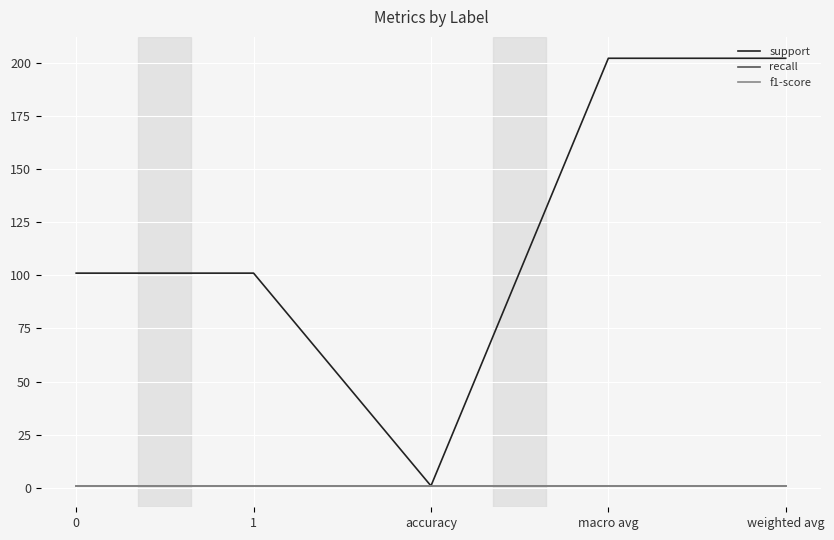

Is this an area chart (filled region under the line)?

No